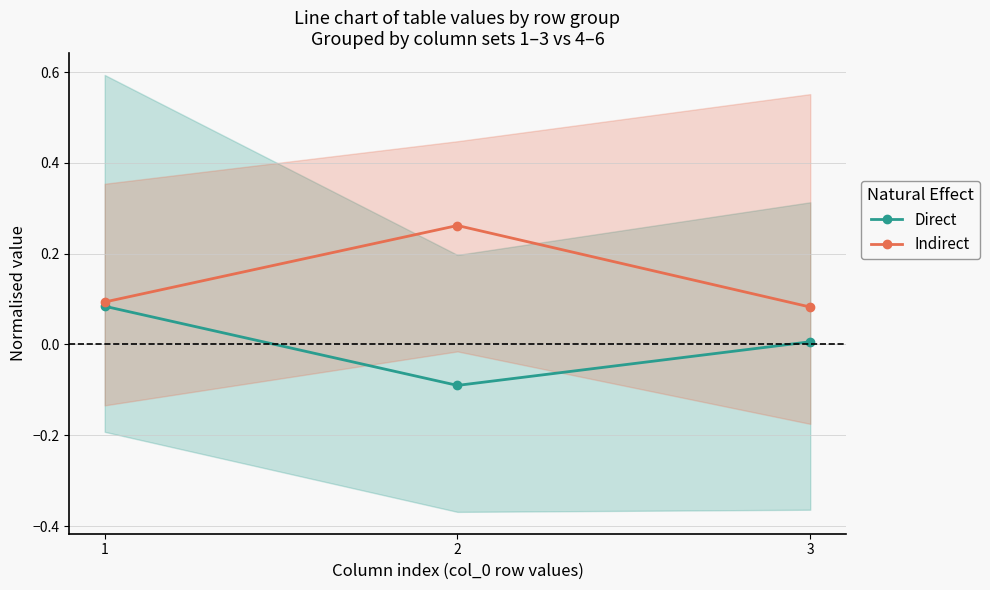

Reading left to right, list all the values displayed in this chart.

Direct: 0.1	-0.1	0.0
Indirect: 0.1	0.3	0.1